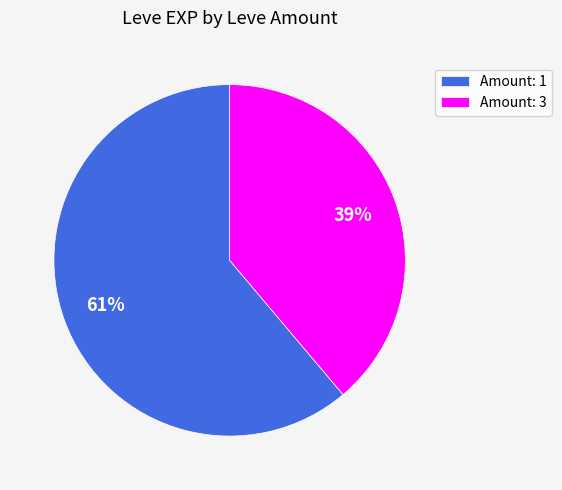

How many slices are in this pie chart?

2